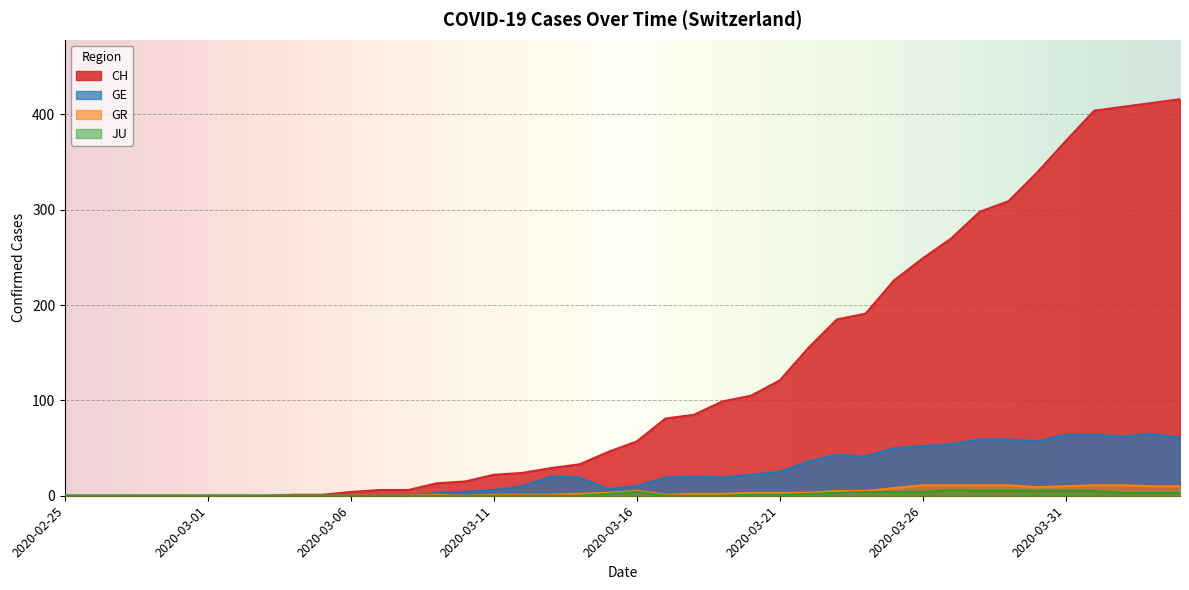

What is the total value across all series at 2020-03-16?

76